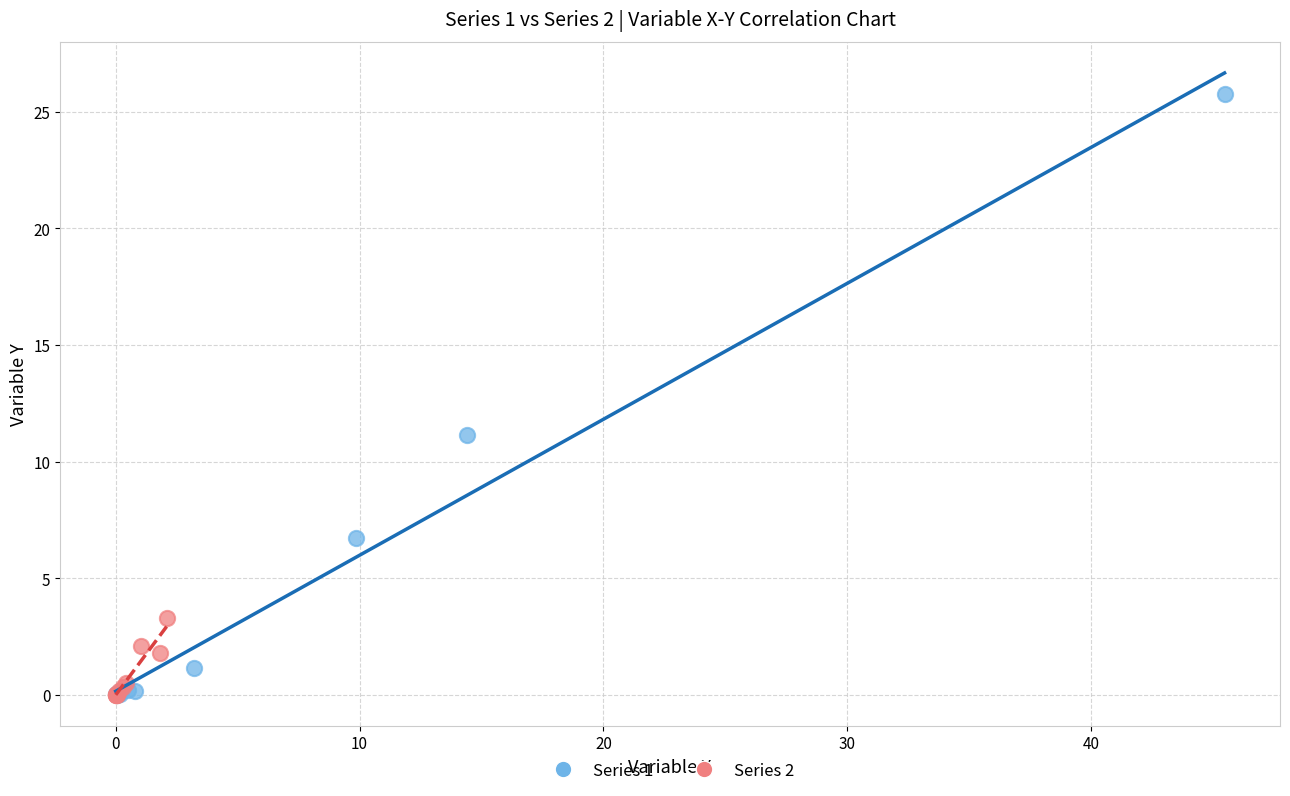

Which series contains the highest Y value?

Series 1